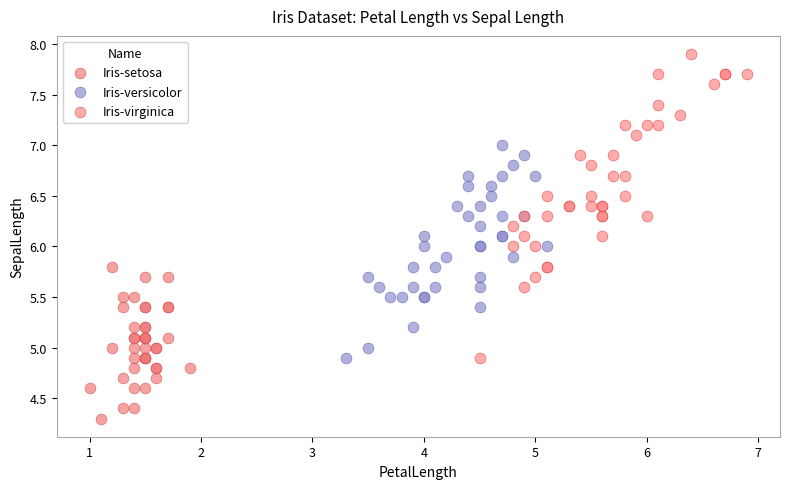

Which series reaches the maximum Y coordinate?

Iris-virginica